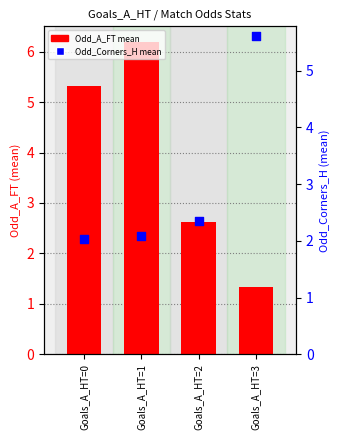

Which series has the largest Y range (max minus min)?

Odd_A_FT (mean)